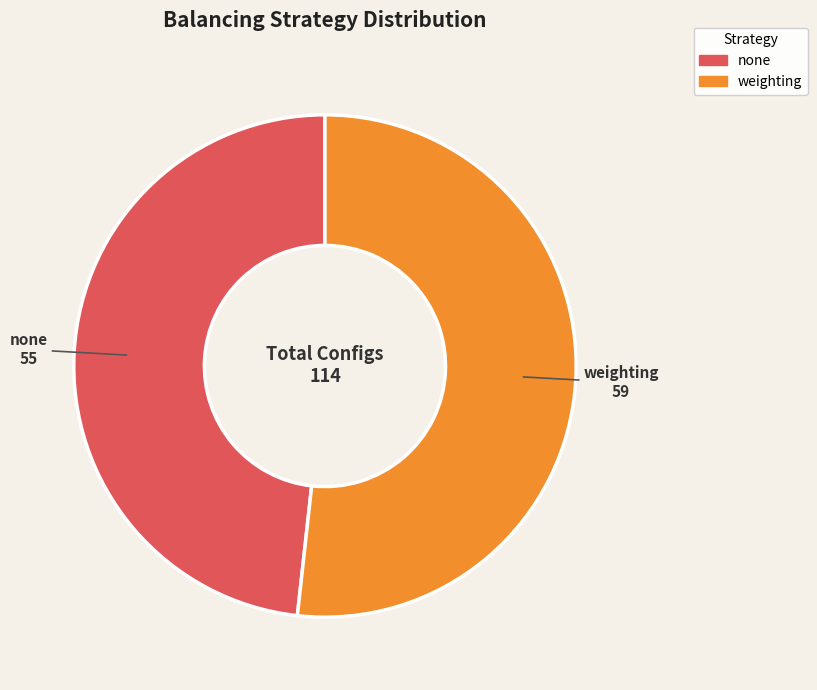

Combined, do none and weighting account for over 50%?

Yes